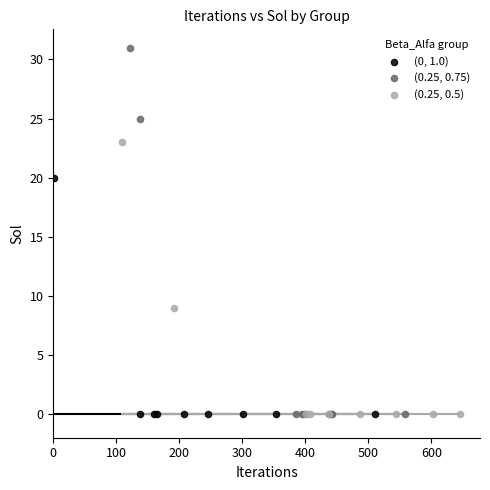

Which series contains the highest Y value?

(0.25, 0.75)